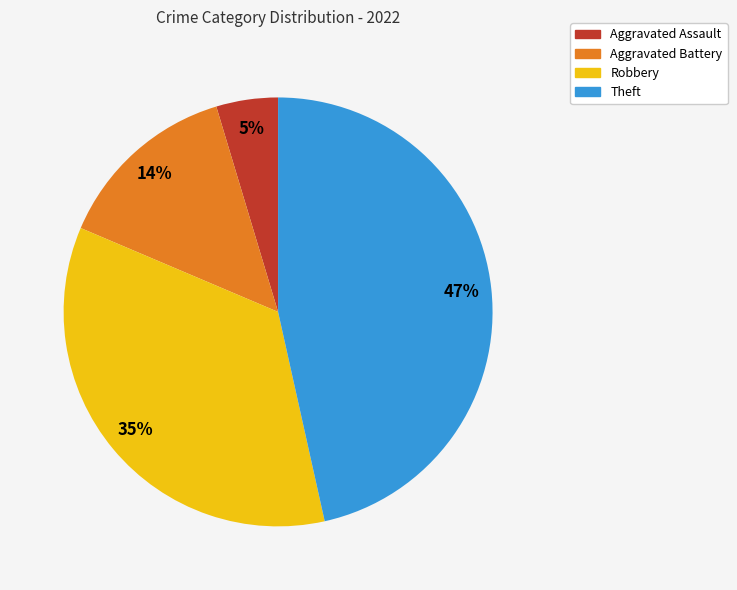

Count the number of slices in the pie.

4